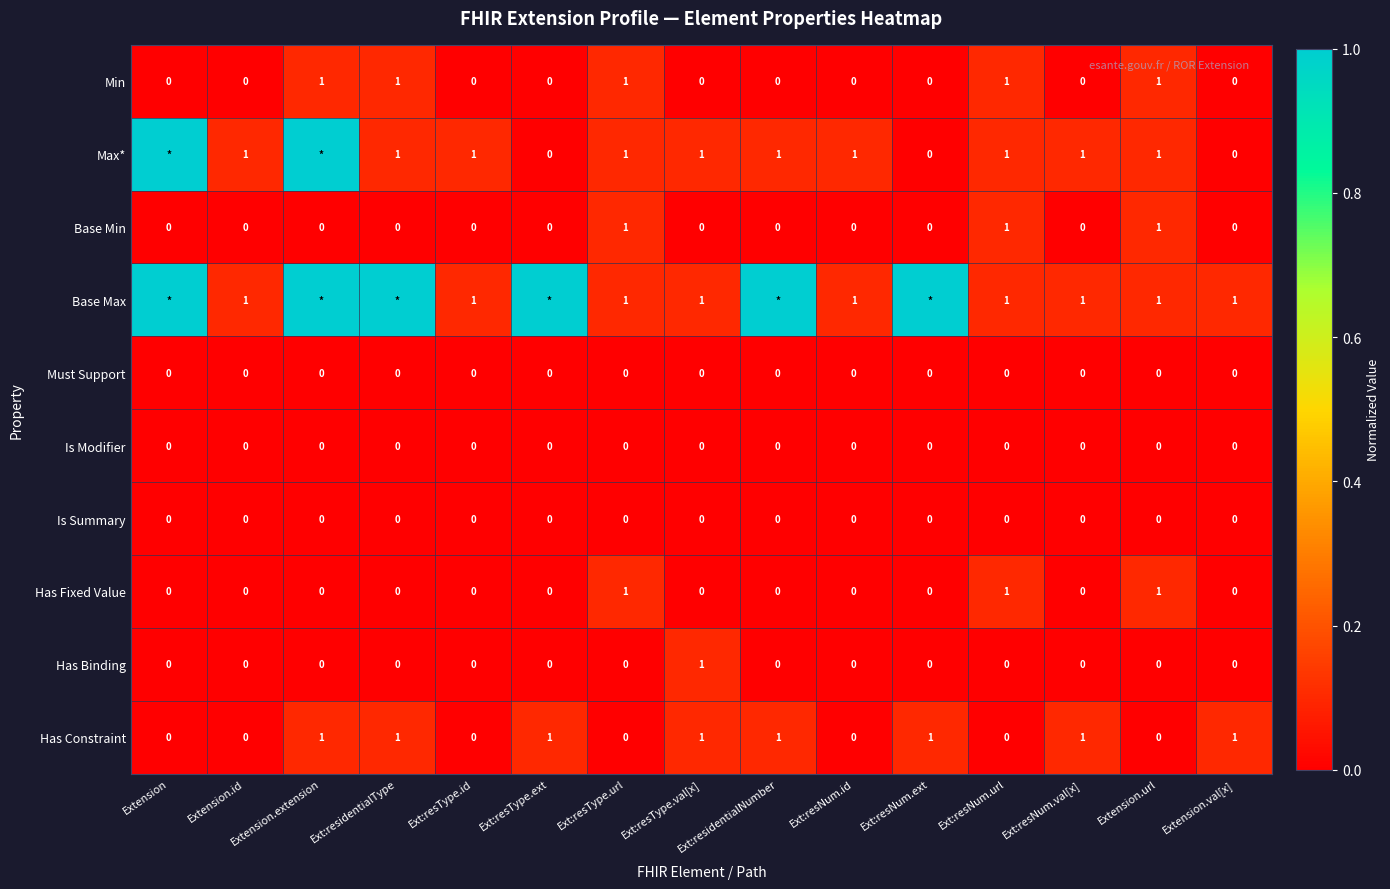

How many Has Constraint values are between 0 and 1?

15